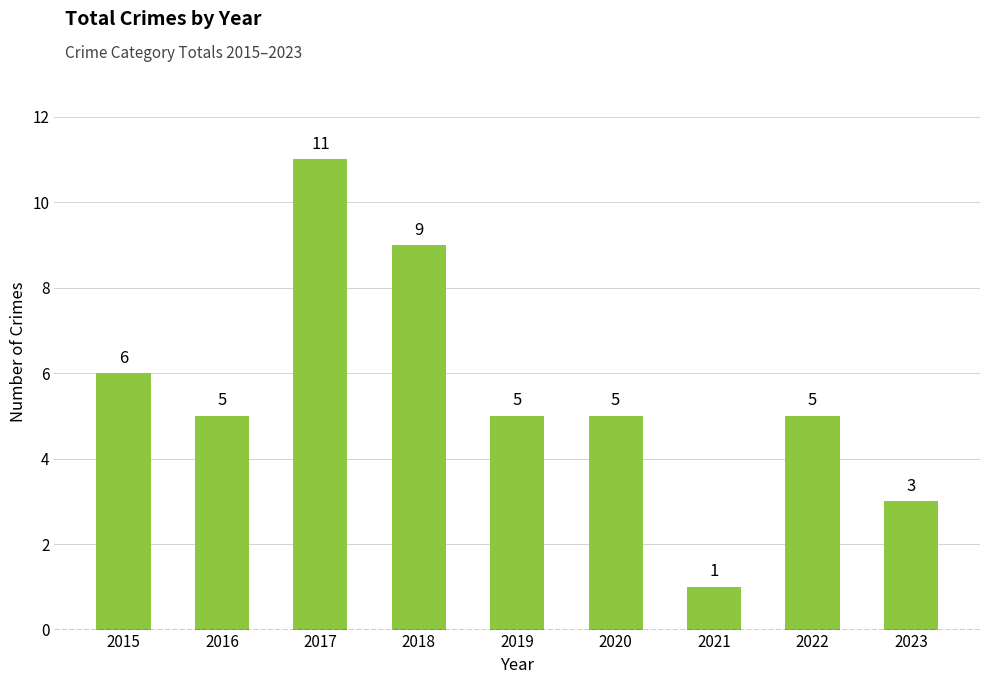

What is the sum of all values?

50